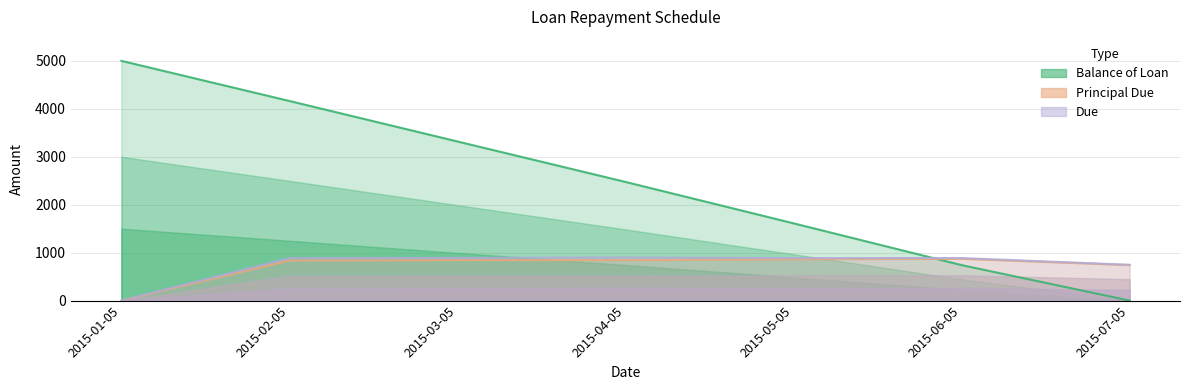

At which category is the sum across all series the highest?

2015-02-05